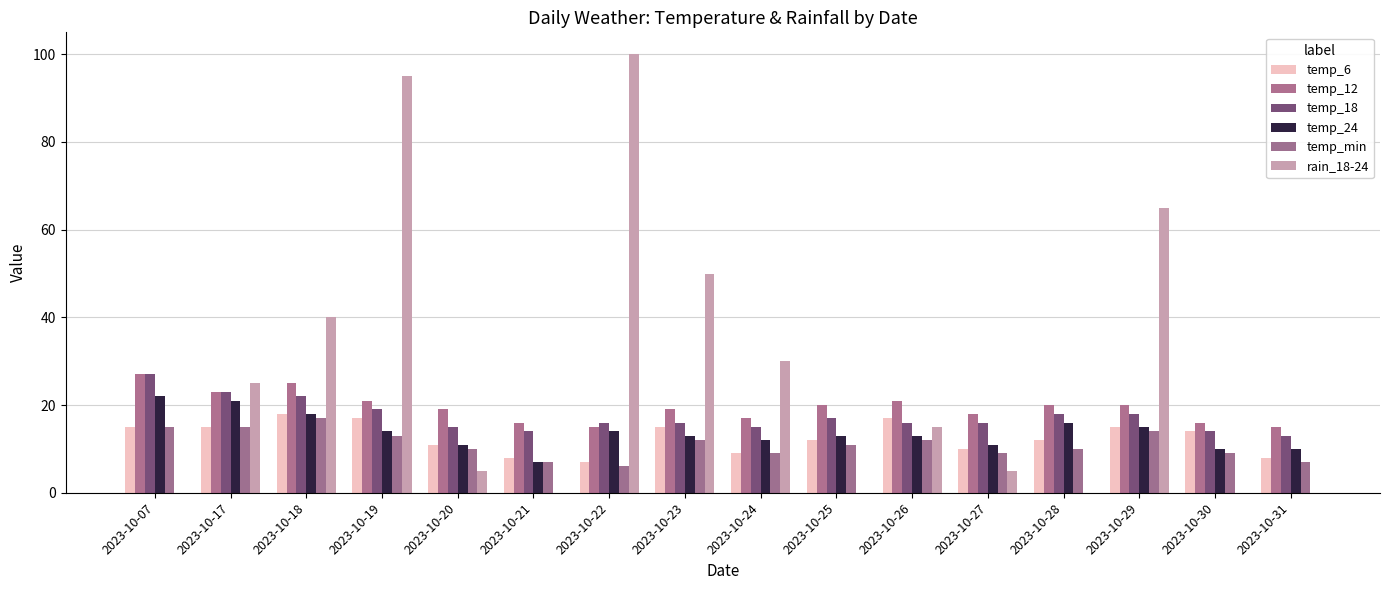

Reading right to left, extract all data points from this chart.

temp_6: 8	14	15	12	10	17	12	9	15	7	8	11	17	18	15	15
temp_12: 15	16	20	20	18	21	20	17	19	15	16	19	21	25	23	27
temp_18: 13	14	18	18	16	16	17	15	16	16	14	15	19	22	23	27
temp_24: 10	10	15	16	11	13	13	12	13	14	7	11	14	18	21	22
temp_min: 7	9	14	10	9	12	11	9	12	6	7	10	13	17	15	15
rain_18-24: 0	0	65	0	5	15	0	30	50	100	0	5	95	40	25	0